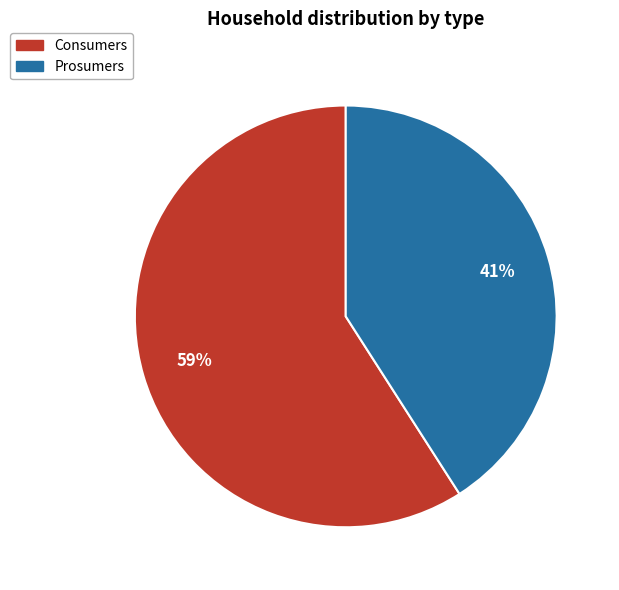

To the nearest percent, what is the combined percentage of Consumers and Prosumers?

100%